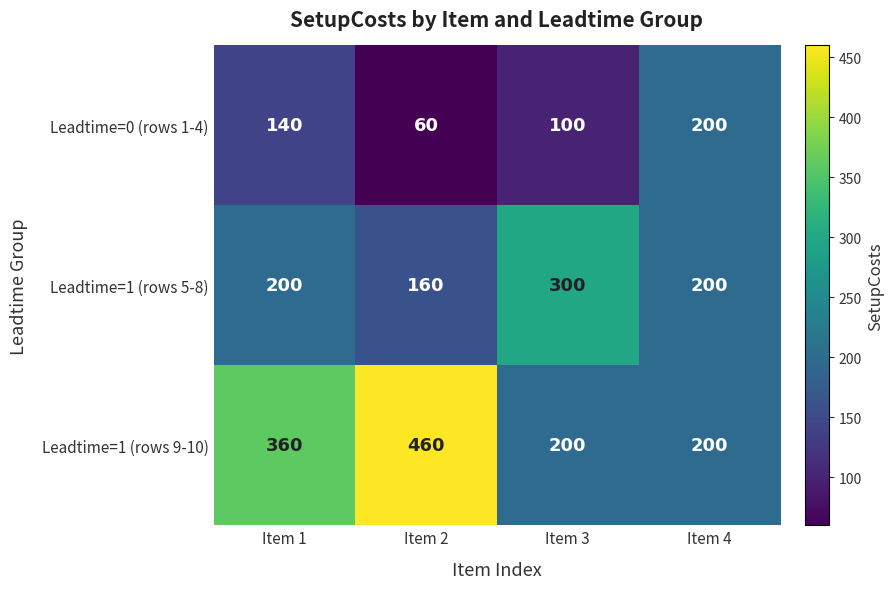

Is it true that Leadtime=0 (rows 1-4) equals 60 at Item 2?

True